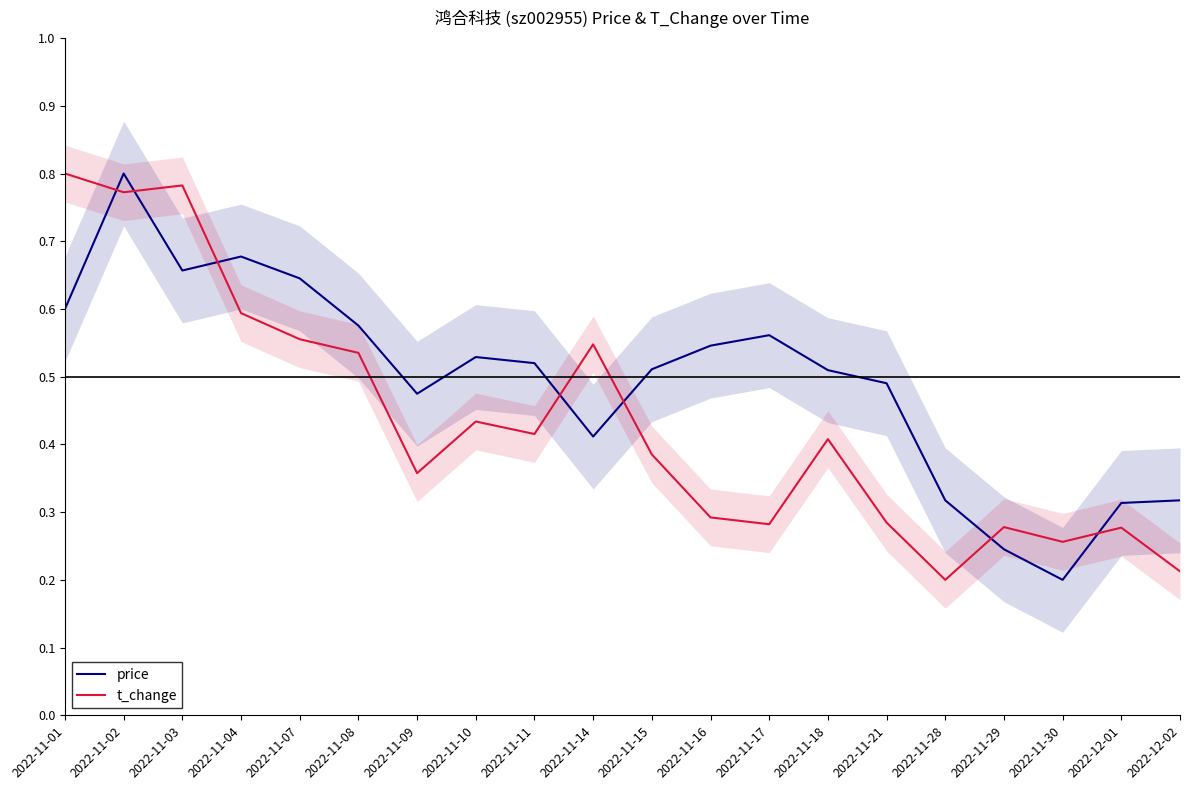

Where is price nearest to the value 0?

2022-11-30